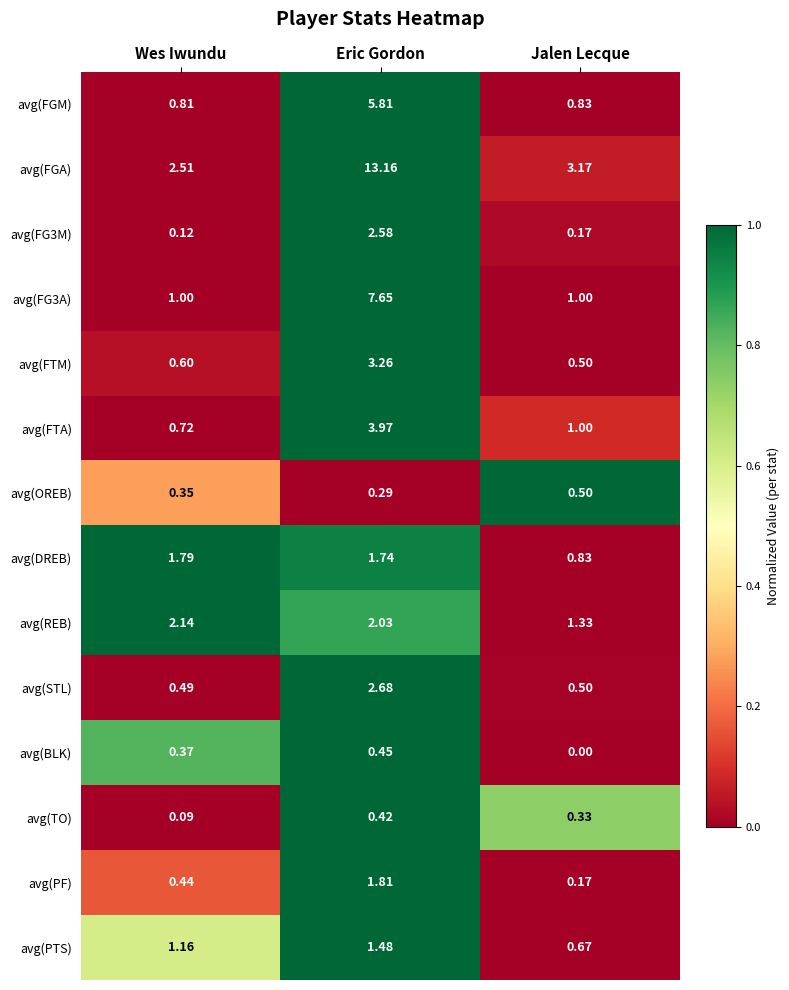

Which label corresponds to the largest value in the chart?

Eric Gordon